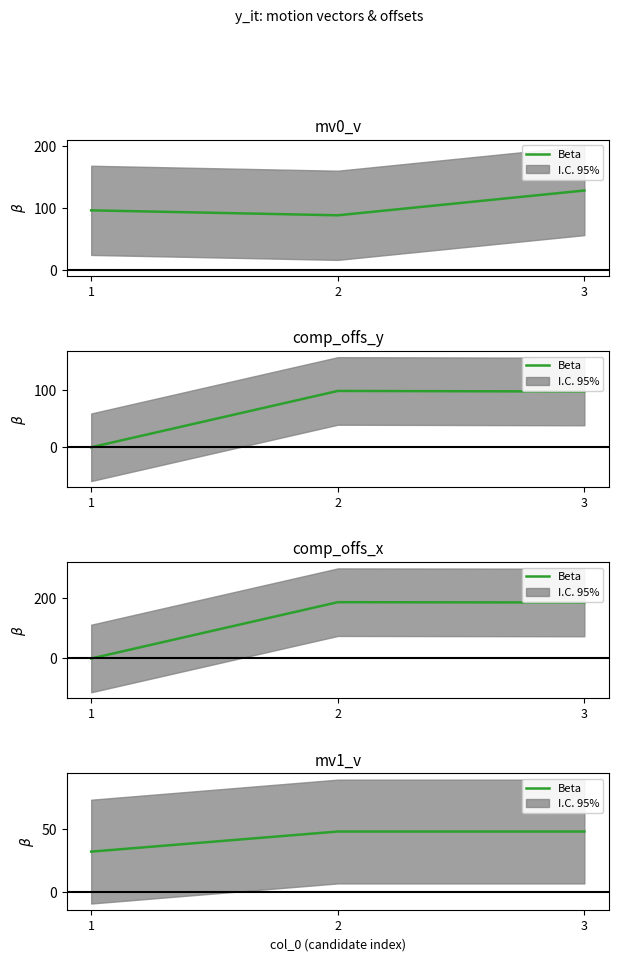

Count the values in the range 32 to 48.

3